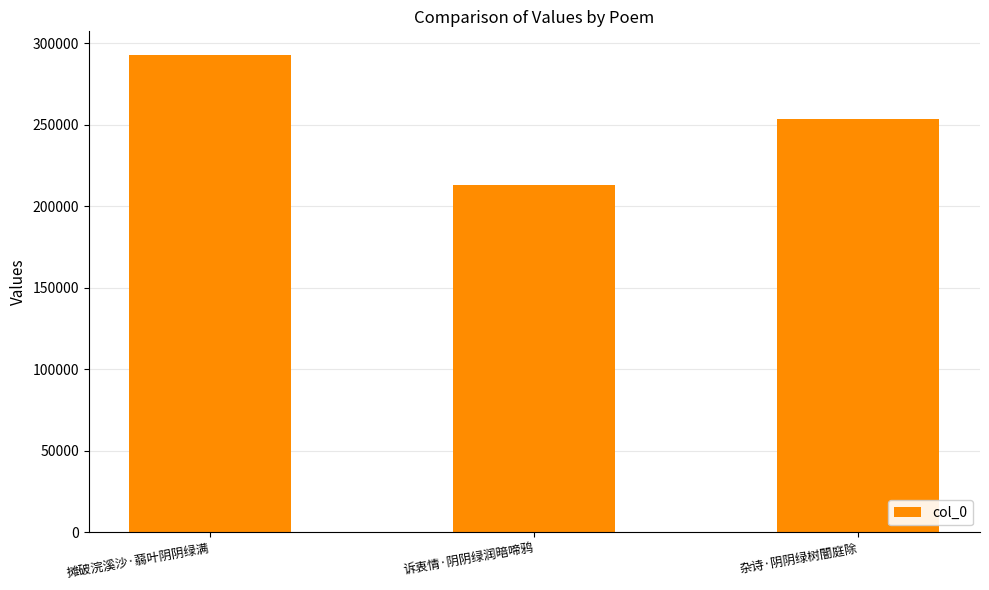

Reading left to right, what are all the values shown in this chart?

292658	213175	253401